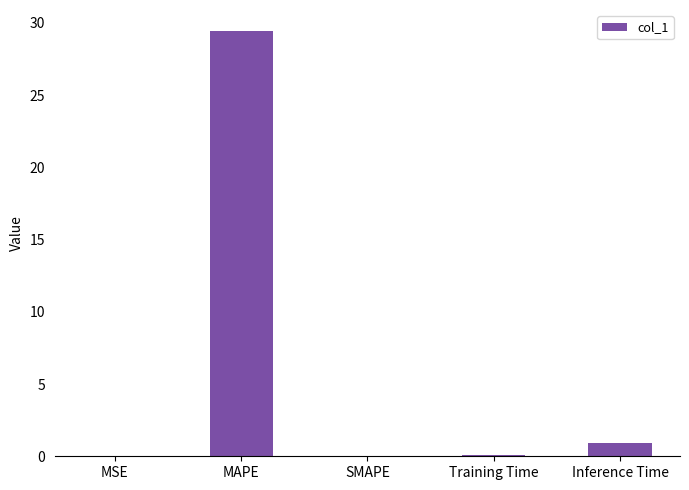

What is the change in value from MAPE to SMAPE?

-29.4